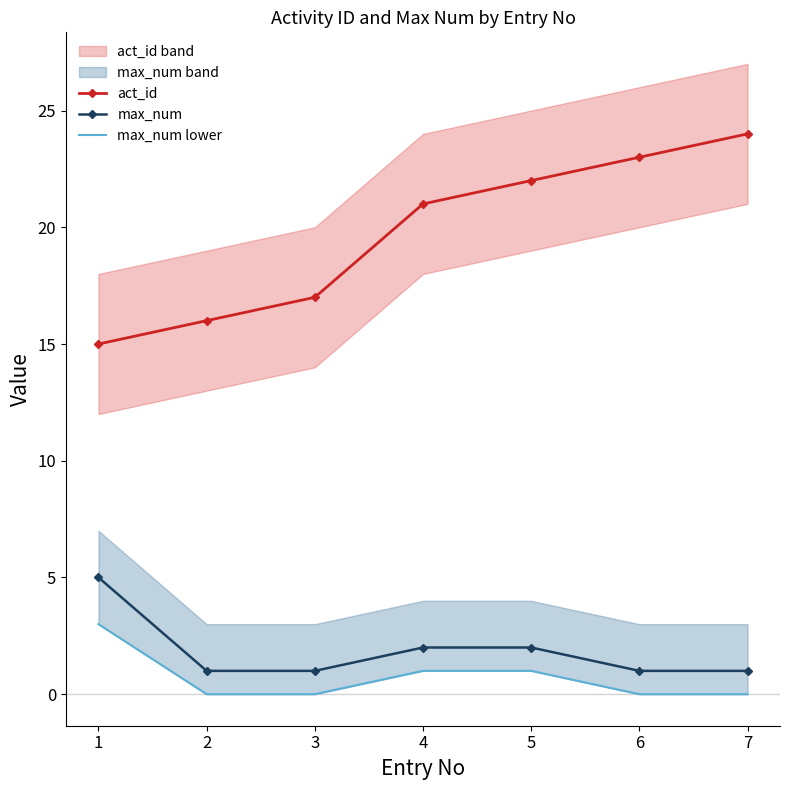

True or false: max_num and act_id intersect in this chart.

False